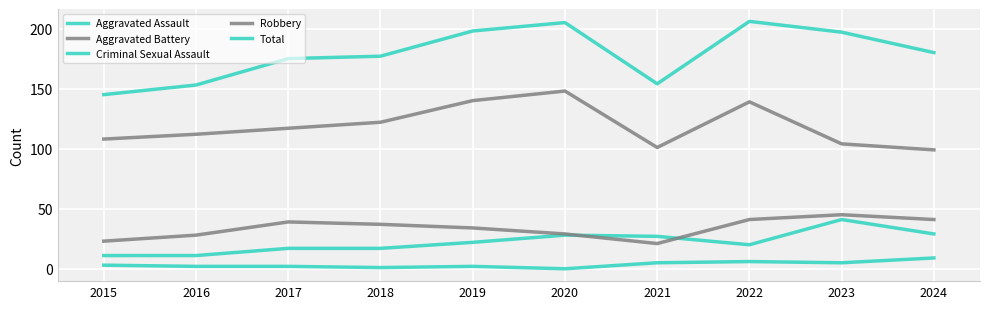

What is the difference between the maximum and minimum values in the Criminal Sexual Assault series?

9